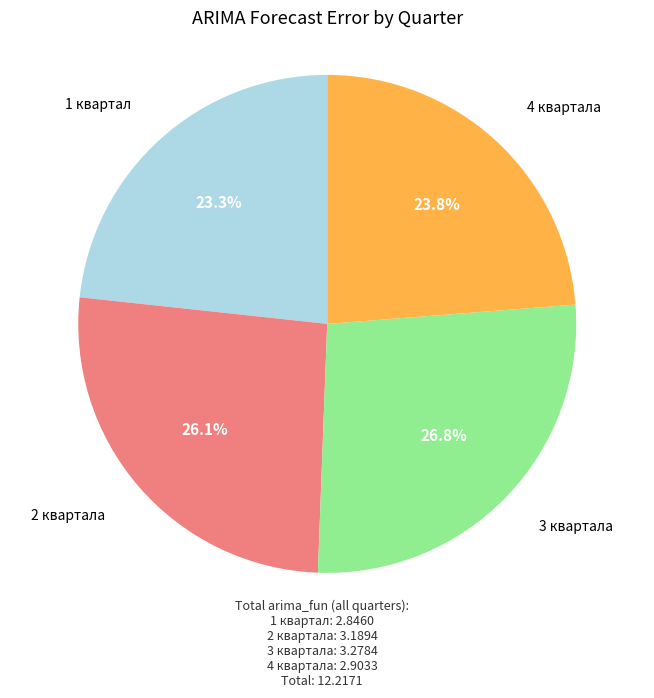

How many slices are in this pie chart?

4